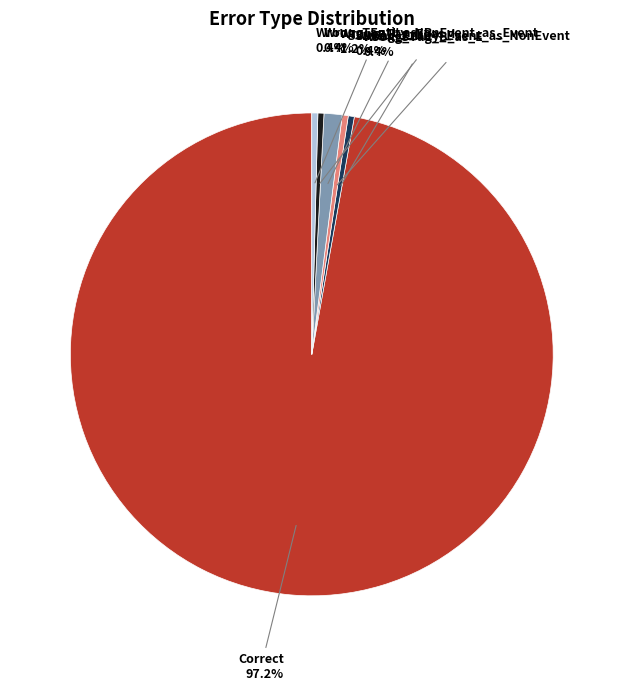

Does any single category account for the majority?

Yes